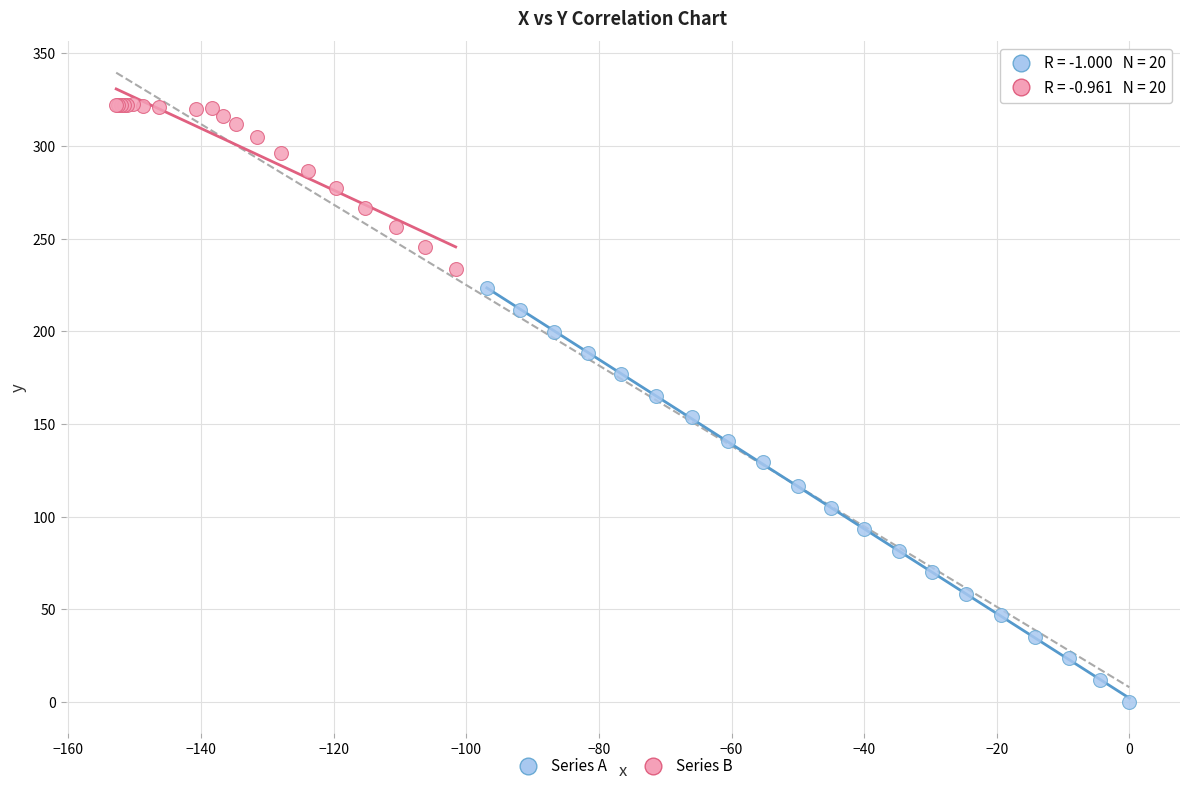

Which series contains the highest Y value?

Series B